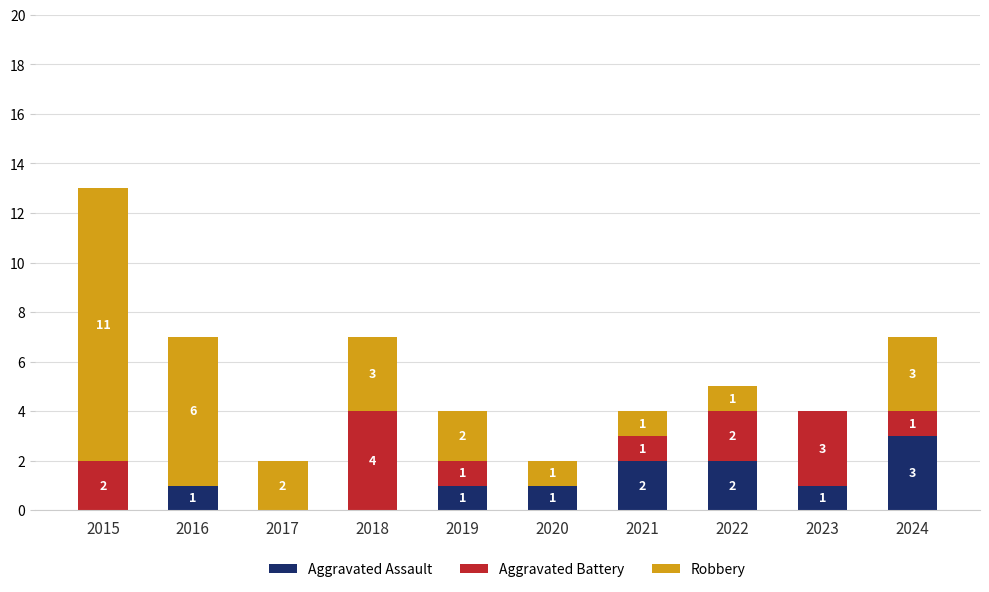

What are all the series names shown in the legend?

Aggravated Assault, Aggravated Battery, Robbery